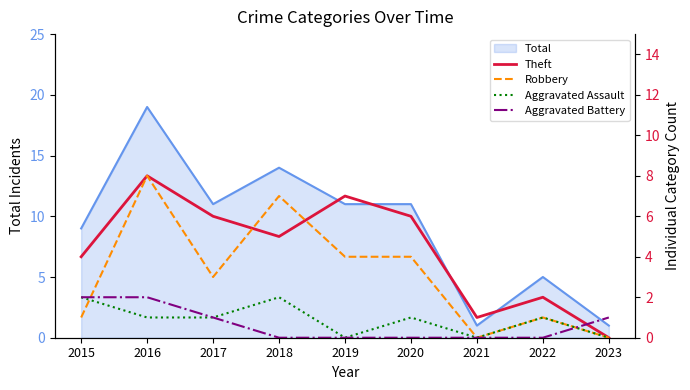

Reading right to left, extract all data points from this chart.

Theft: 2023=0	2022=2	2021=1	2020=6	2019=7	2018=5	2017=6	2016=8	2015=4
Robbery: 2023=0	2022=1	2021=0	2020=4	2019=4	2018=7	2017=3	2016=8	2015=1
Aggravated Assault: 2023=0	2022=1	2021=0	2020=1	2019=0	2018=2	2017=1	2016=1	2015=2
Aggravated Battery: 2023=1	2022=0	2021=0	2020=0	2019=0	2018=0	2017=1	2016=2	2015=2